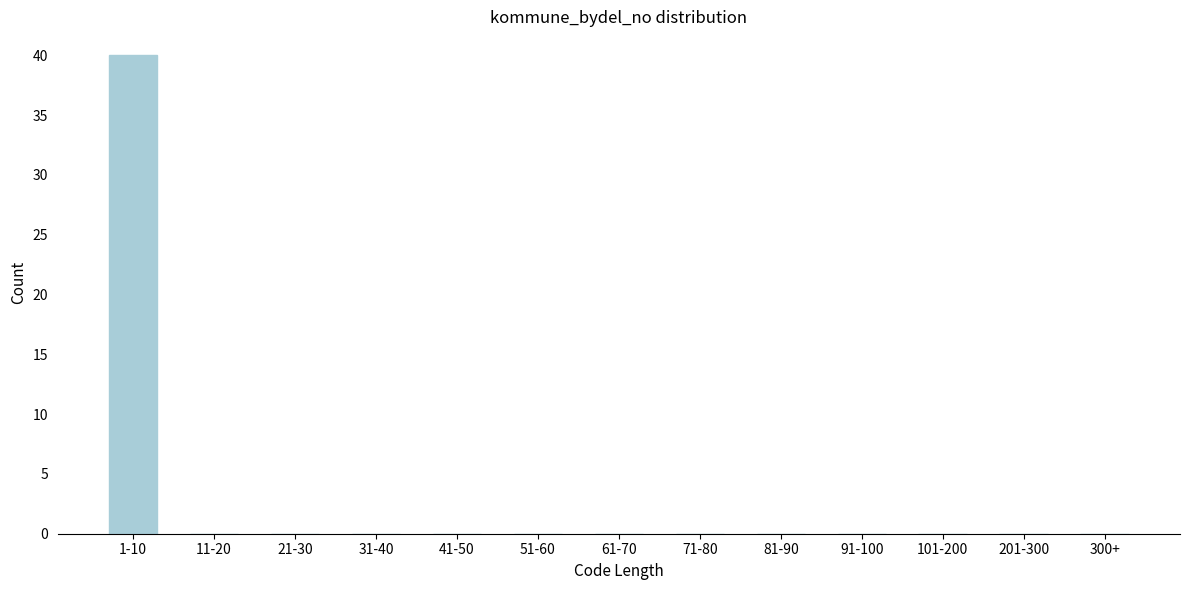

Reading left to right, extract all data points from this chart.

1-10=40	11-20=0	21-30=0	31-40=0	41-50=0	51-60=0	61-70=0	71-80=0	81-90=0	91-100=0	101-200=0	201-300=0	300+=0